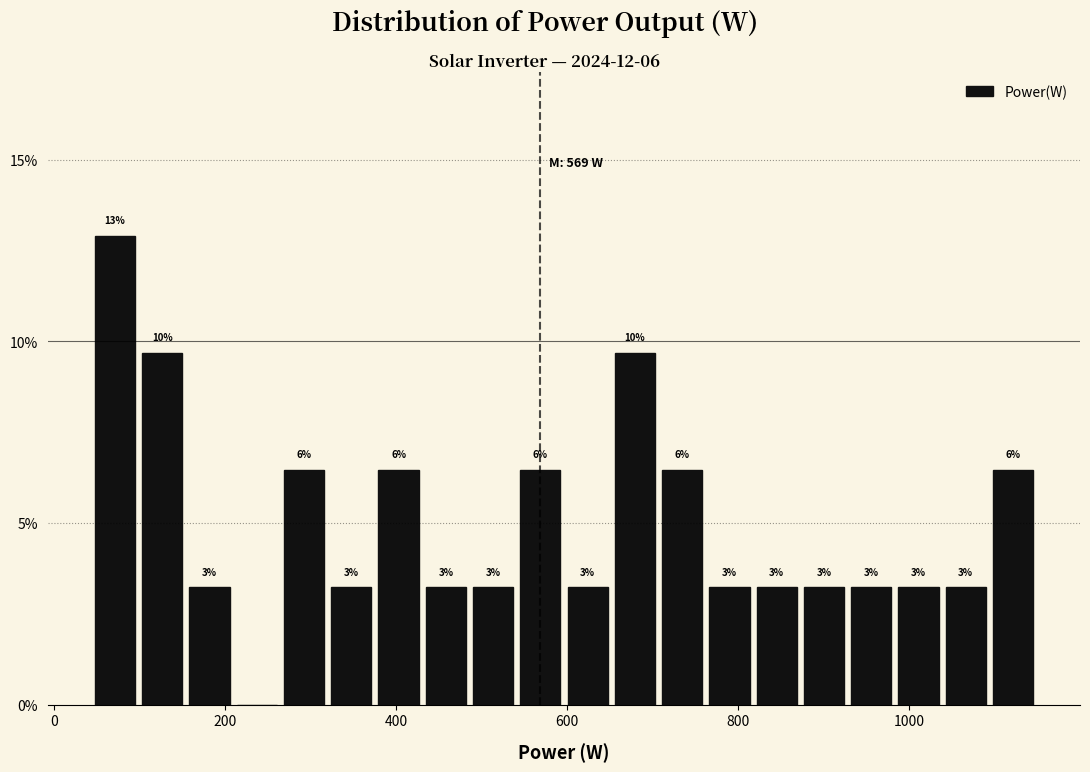

Around what value on the x-axis is the tallest bar? Give the approximate position of its centre, as read against the axis.

80